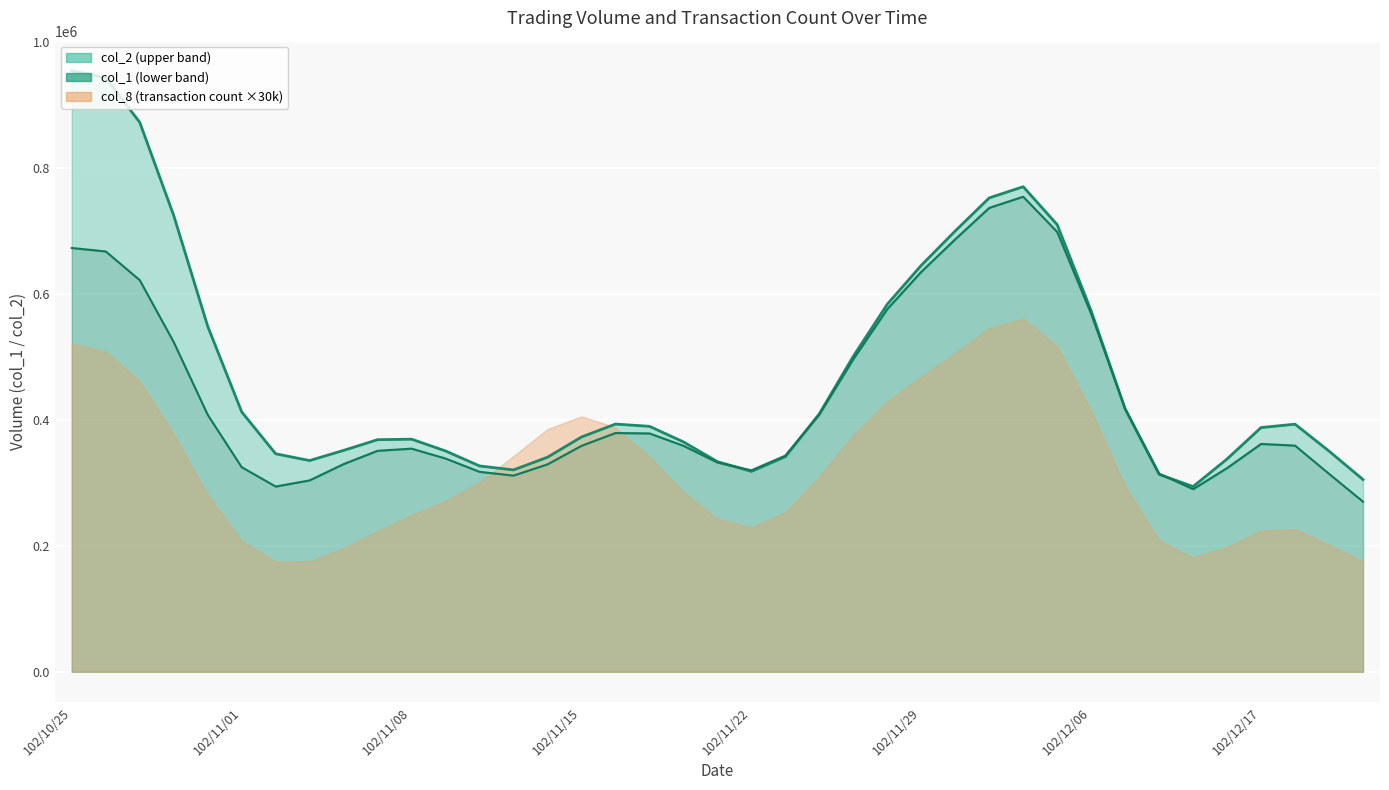

How many interior local peaks does the col_1 smooth series have?

4